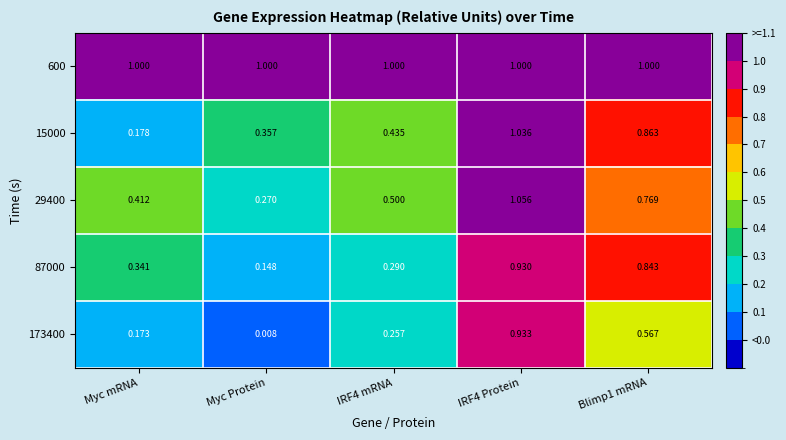

Which label corresponds to the smallest value in the chart?

Myc Protein